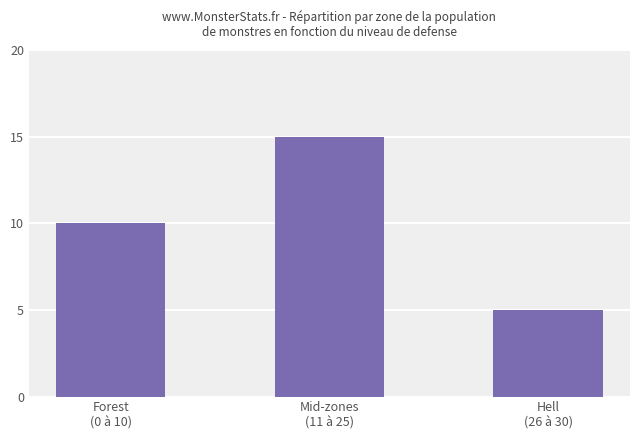

How many bars are there in total?

3